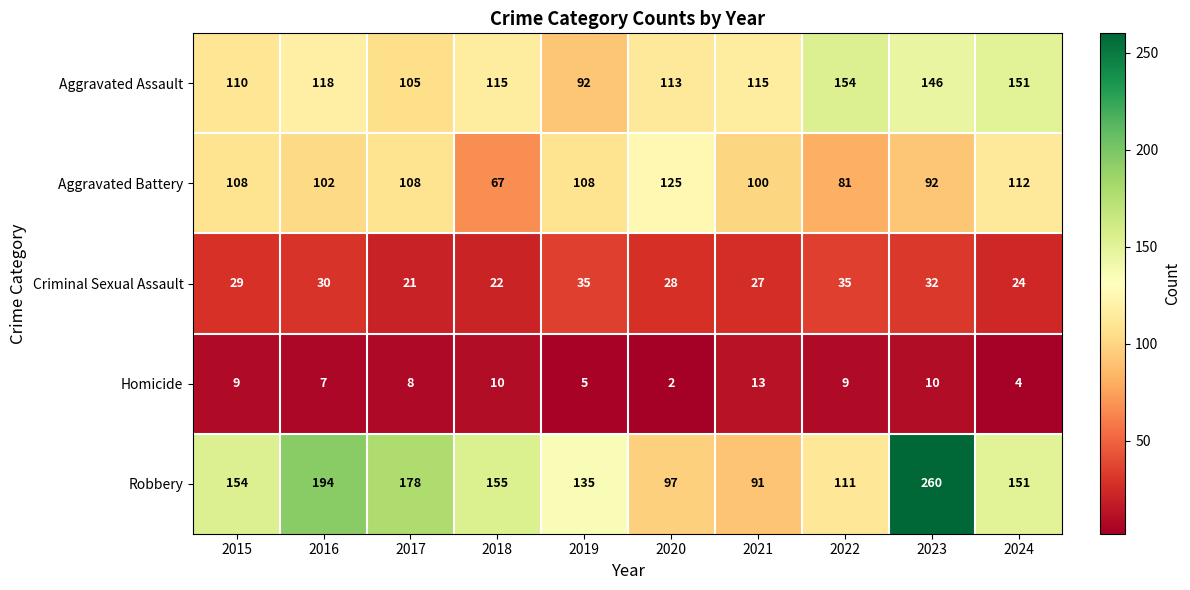

At 2016, list the series in order from smallest to largest.

Homicide, Criminal Sexual Assault, Aggravated Battery, Aggravated Assault, Robbery